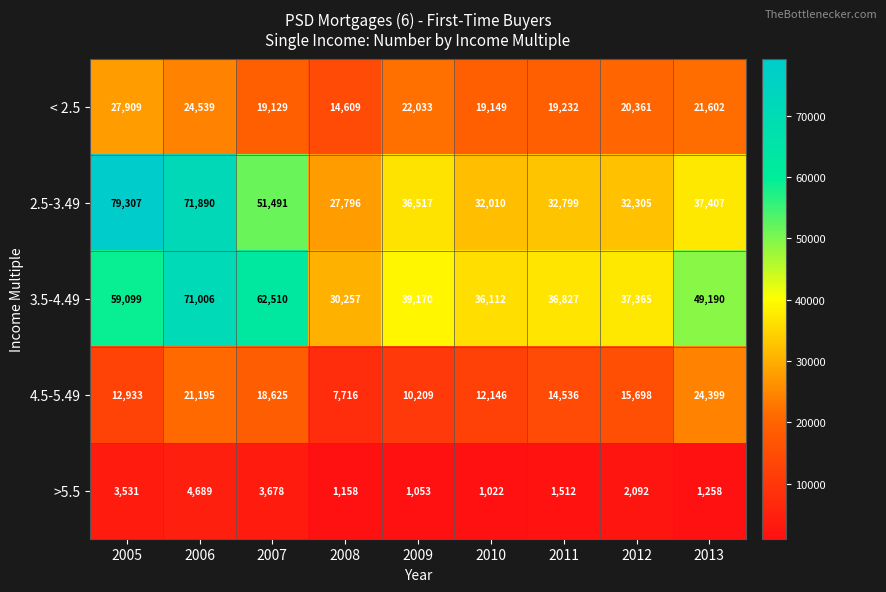

Which series has the largest range (max minus min)?

2.5-3.49